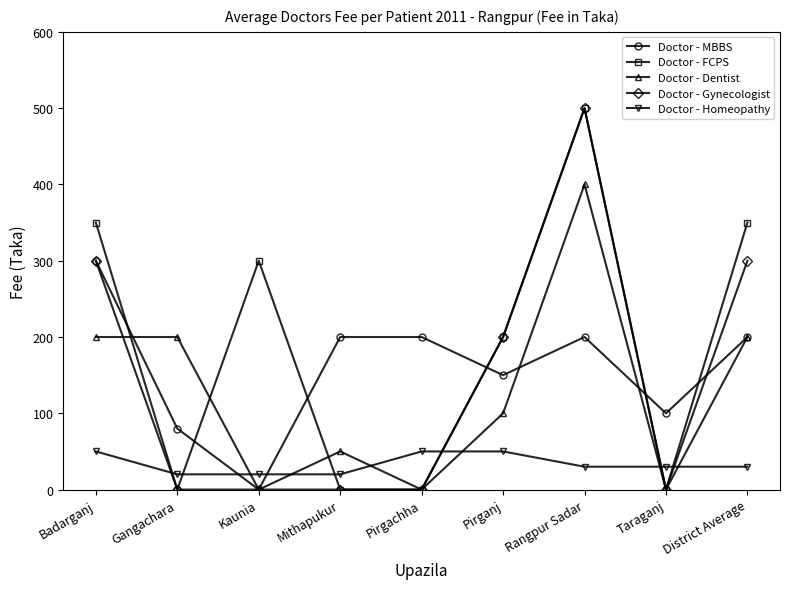

What is the total value across all series at District Average?

1080